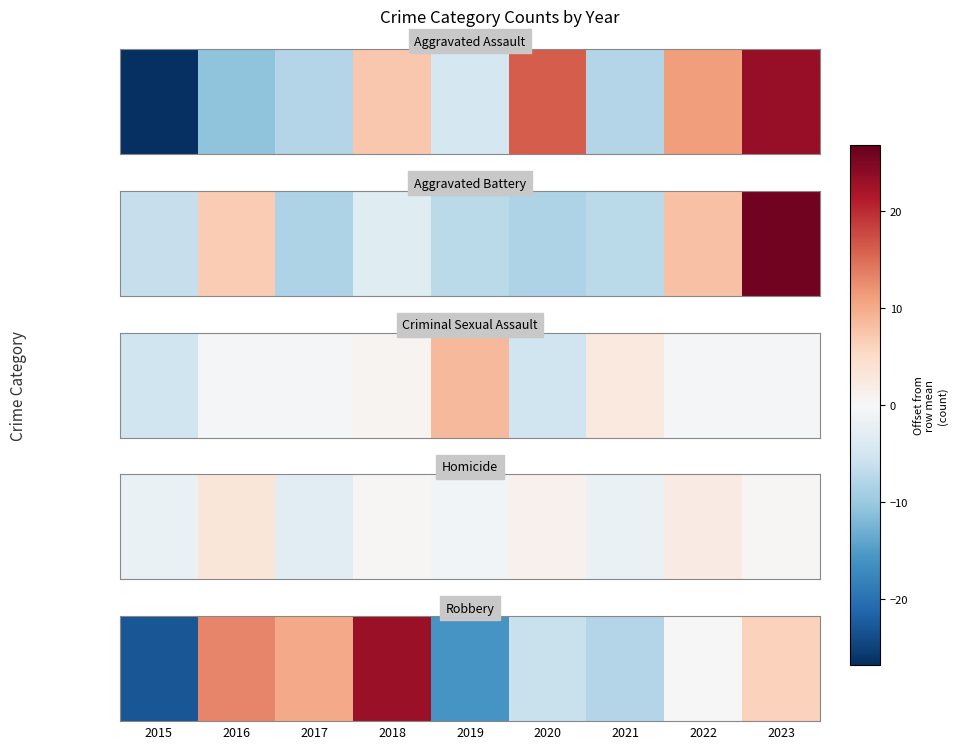

Count the number of data series in this chart.

1